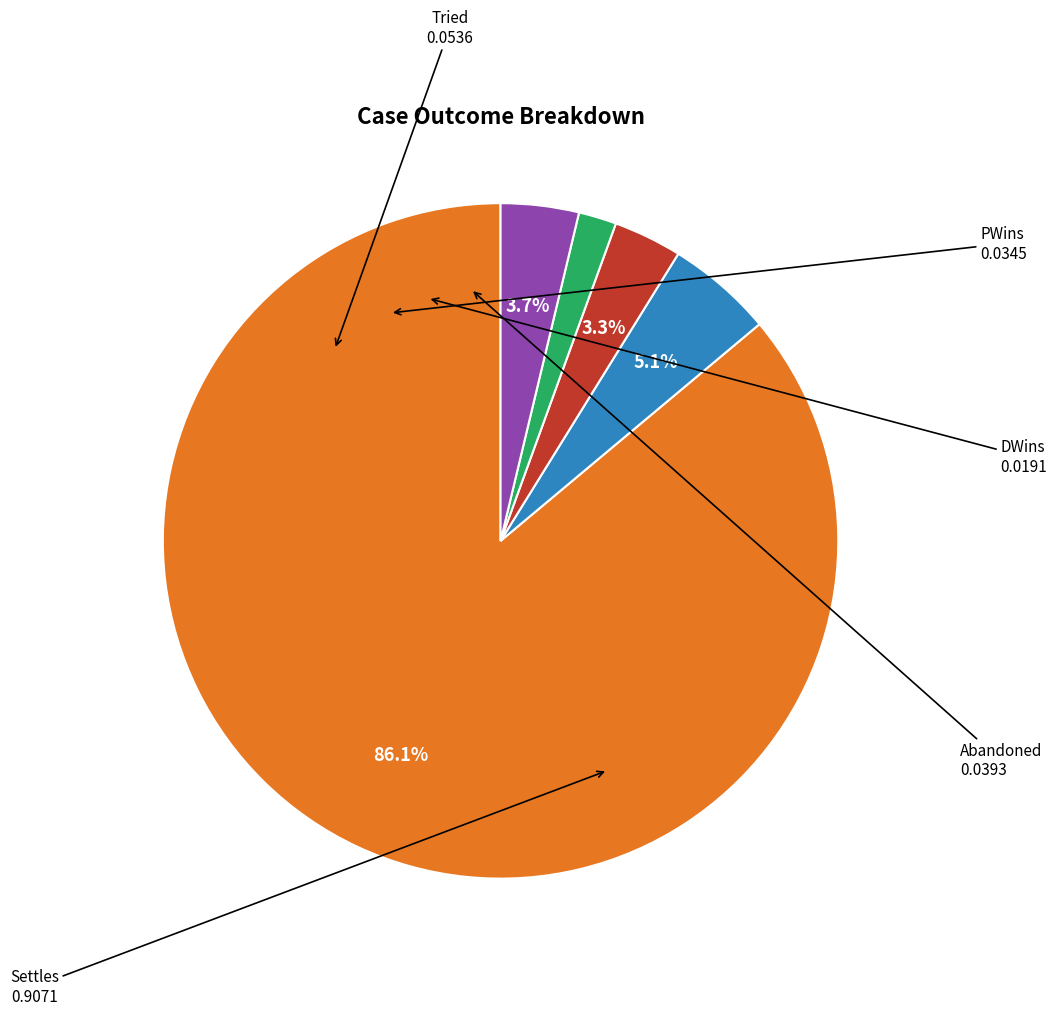

What portion of the pie excludes PWins?

96.7%